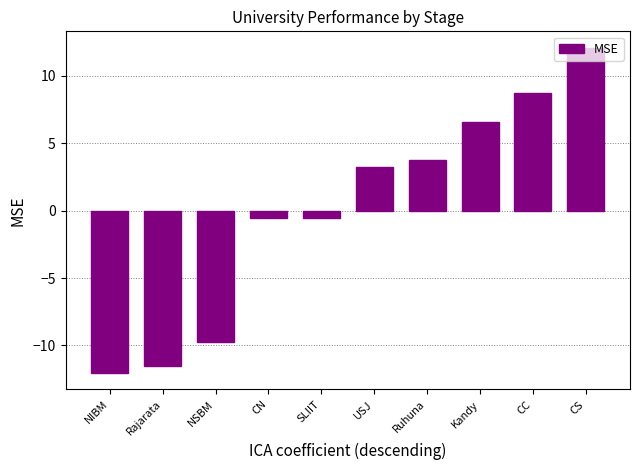

How many values exceed 3?

5